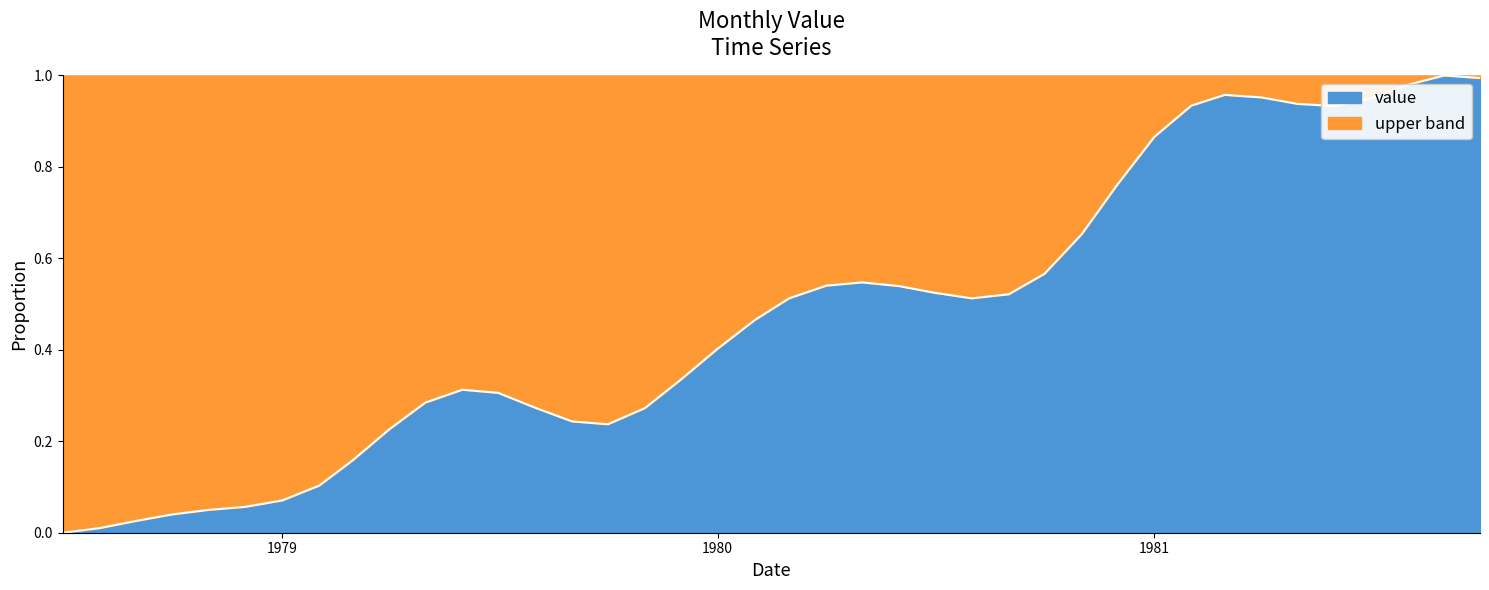

What is the sum of all values?

19.1